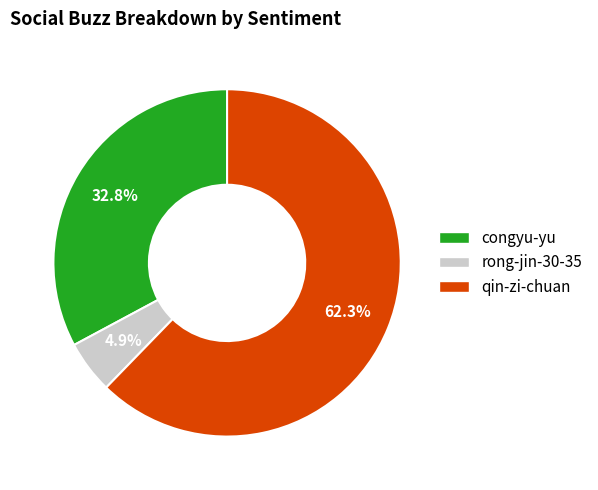

Rank the categories by value from lowest to highest.

rong-jin-30-35, congyu-yu, qin-zi-chuan